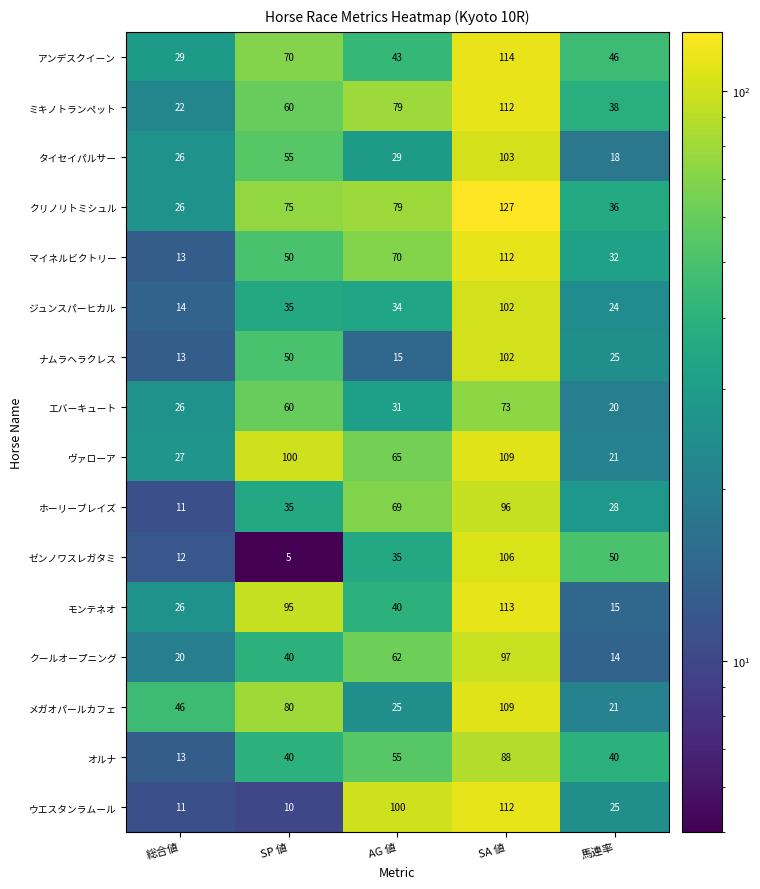

What is the sum of all ジュンスパーヒカル values?

209